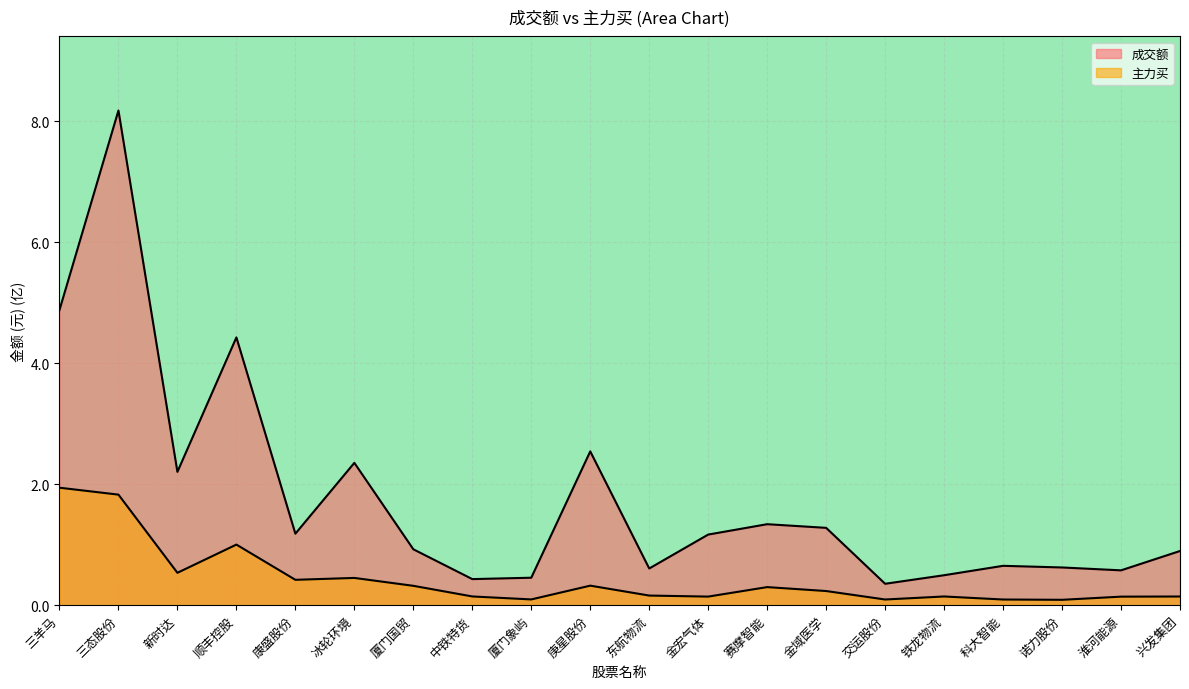

How many lines are shown in the chart?

2